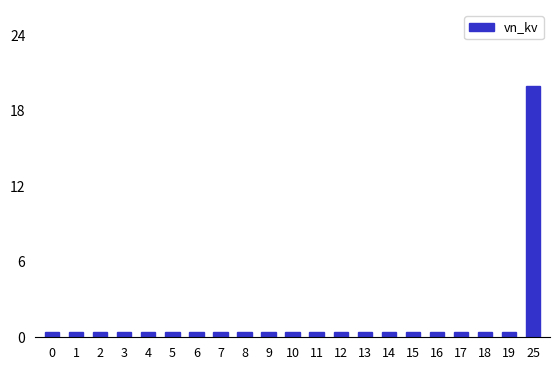

What is the sum of all values?

28.0